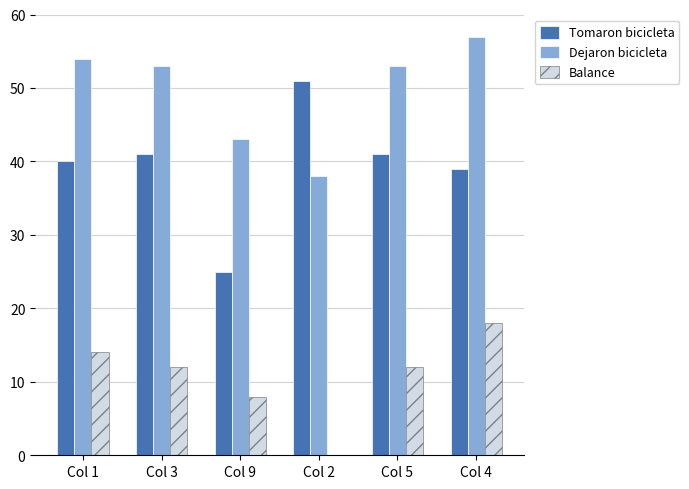

What is the difference between the highest and lowest values at Col 2?

64